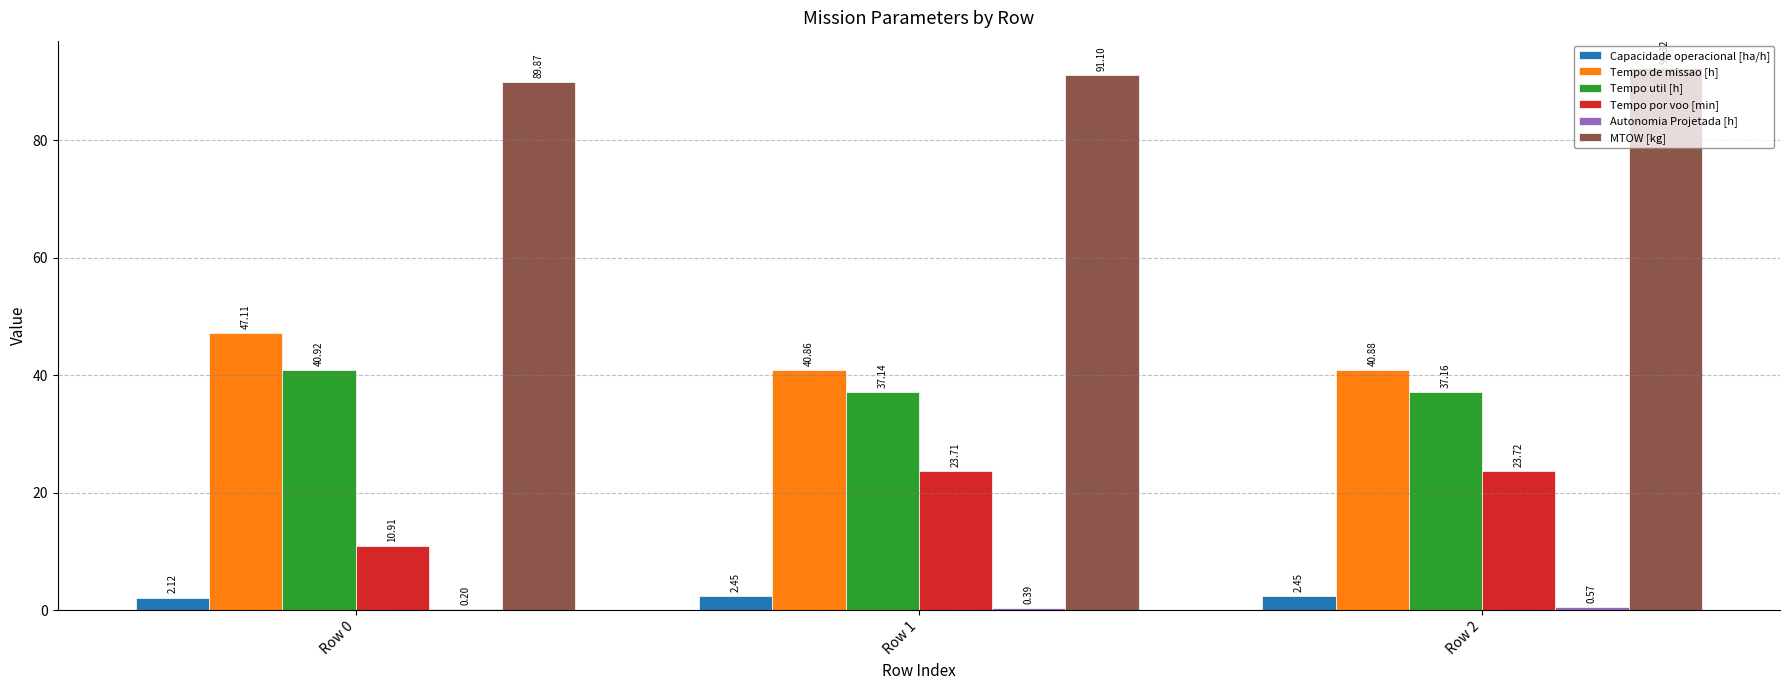

Between Row 1 and Row 2, which series saw the biggest shift?

MTOW [kg]